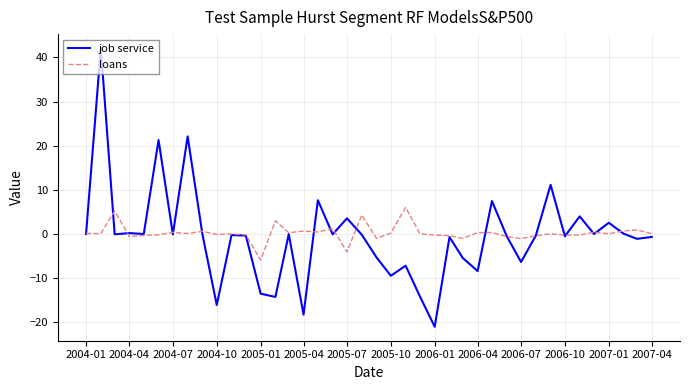

List the series in order of their peak value, lowest first.

loans, job service